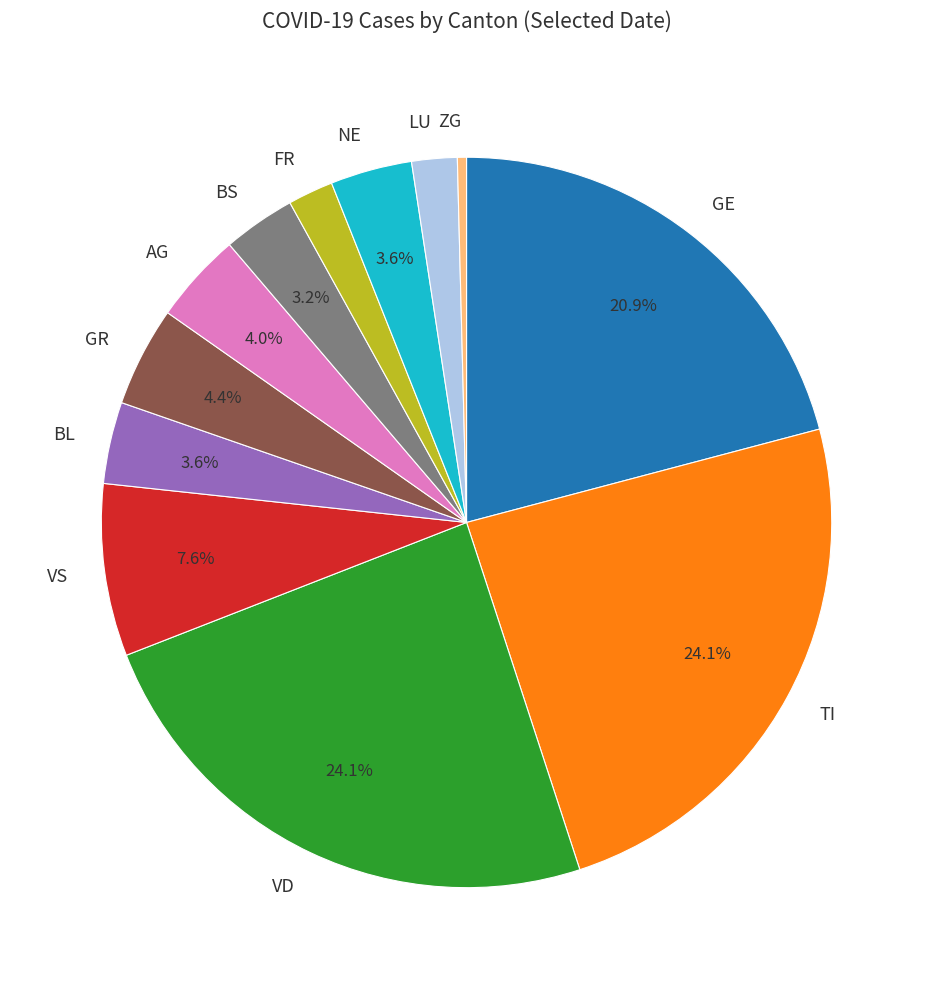

Which category has the smallest portion of the pie?

ZG